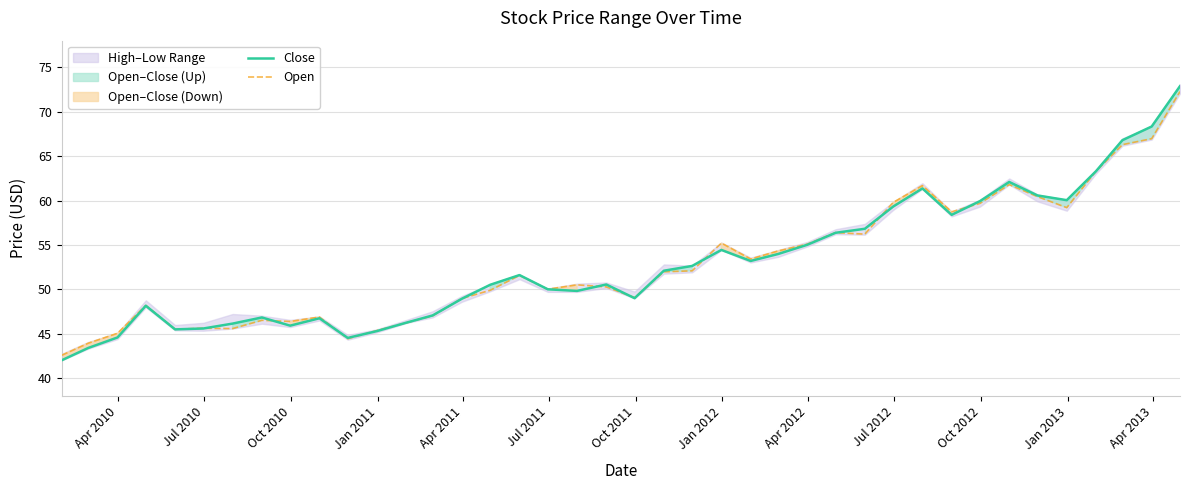

List the series in order of their overall mean, lowest first.

Open, Close